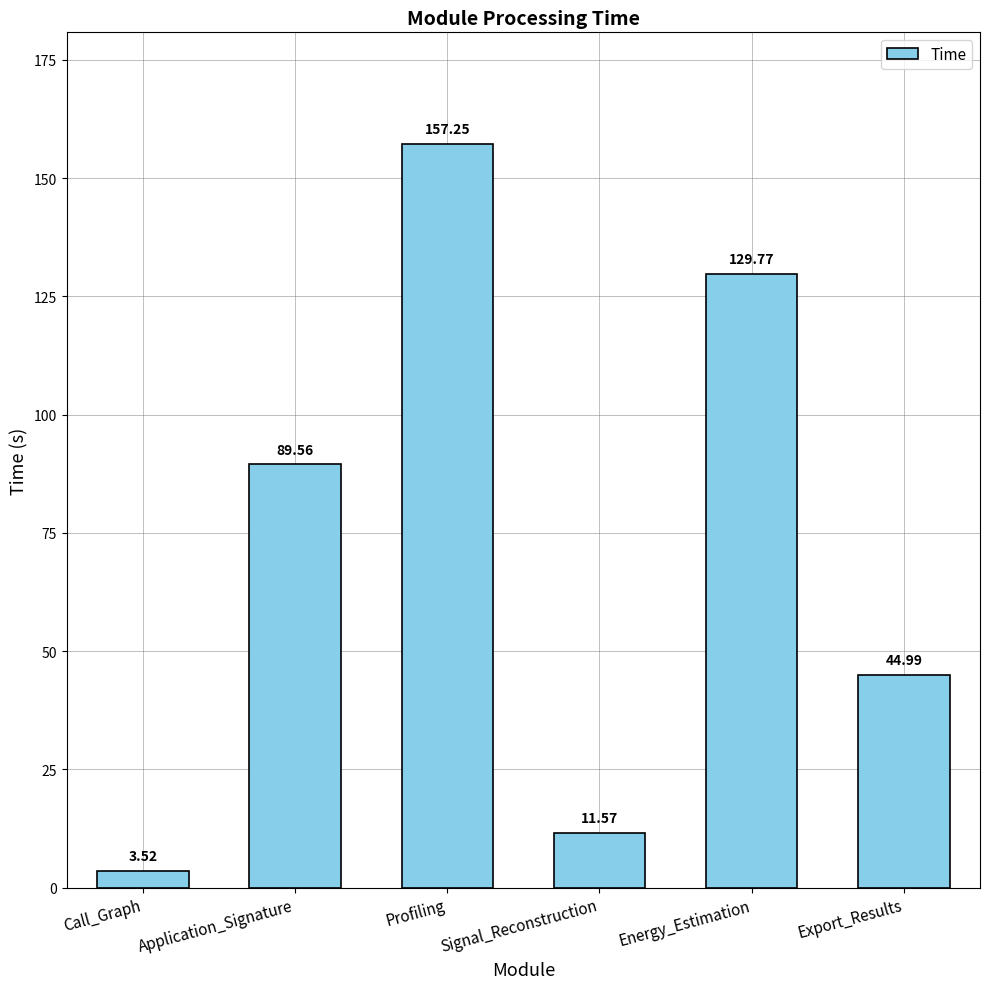

How many bars are there in total?

6